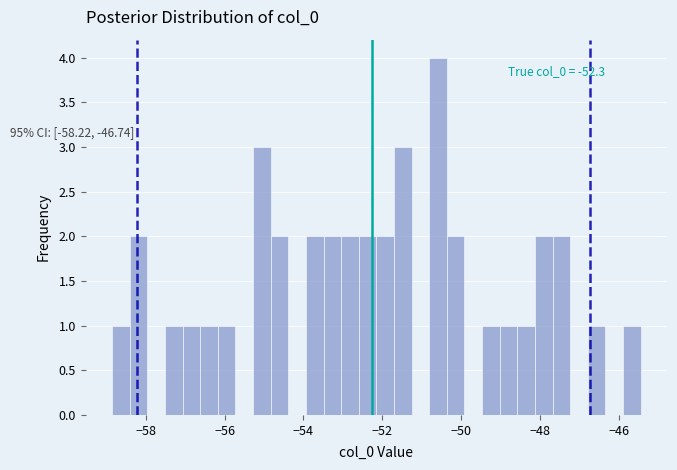

Read against the x-axis, roughly where is the centre of the tallest bar?

-50.6